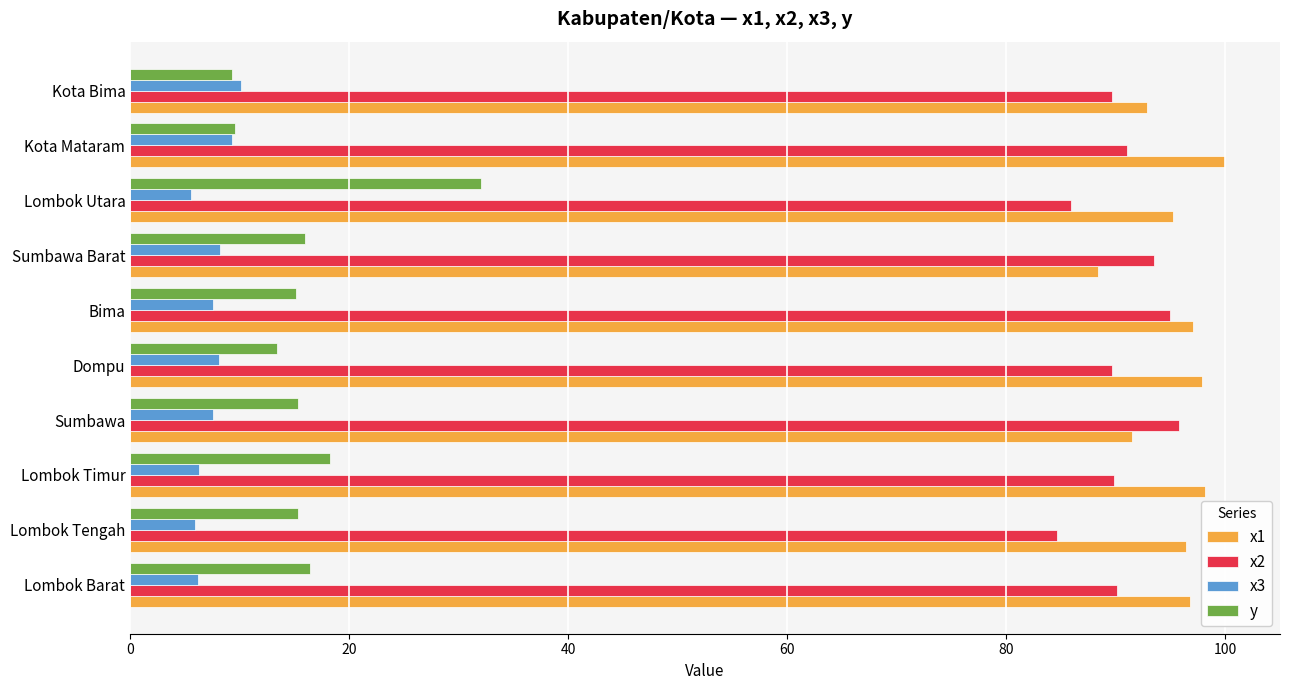

What is the total value across all series at Kota Mataram?

209.9